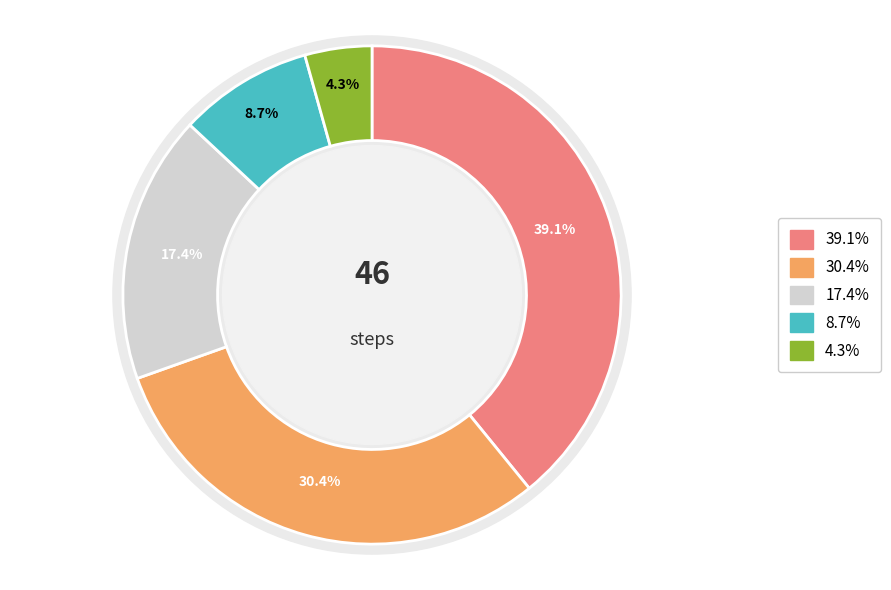

Is the sum of Other and WaitForElementPresent greater than half?

No